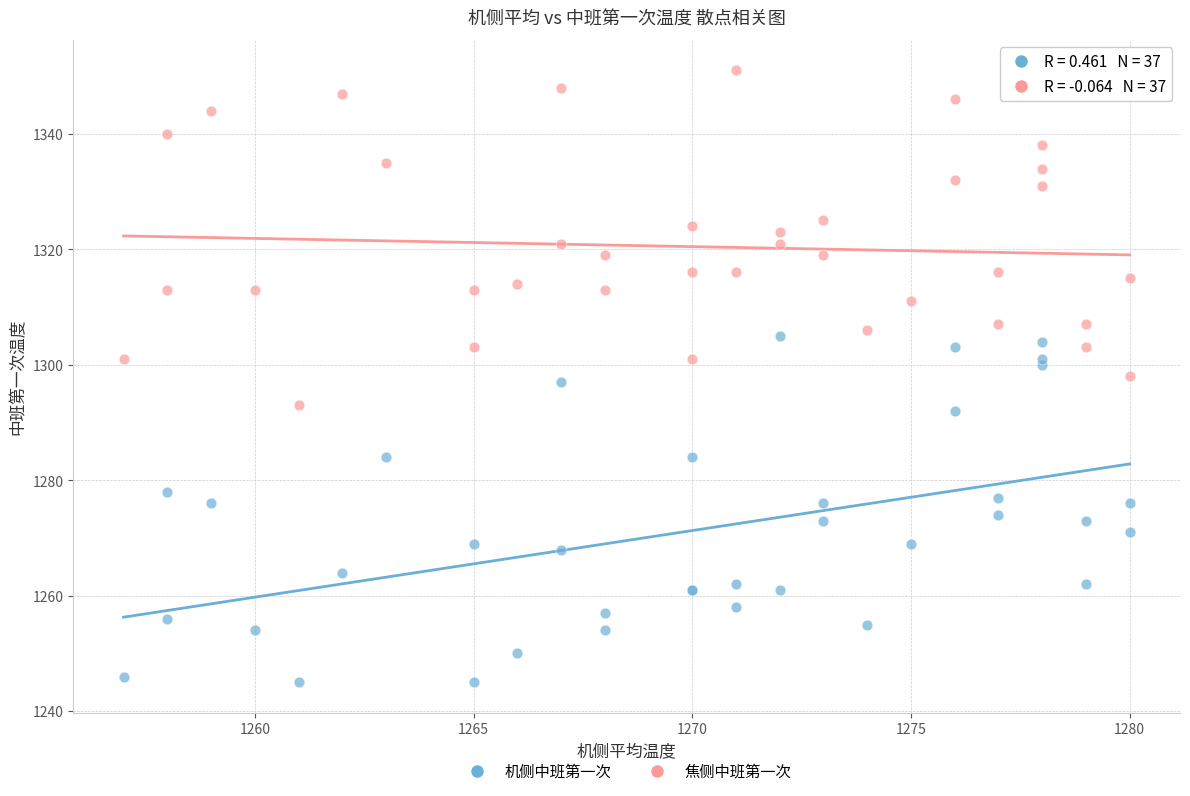

Which series contains the highest Y value?

焦侧中班第一次